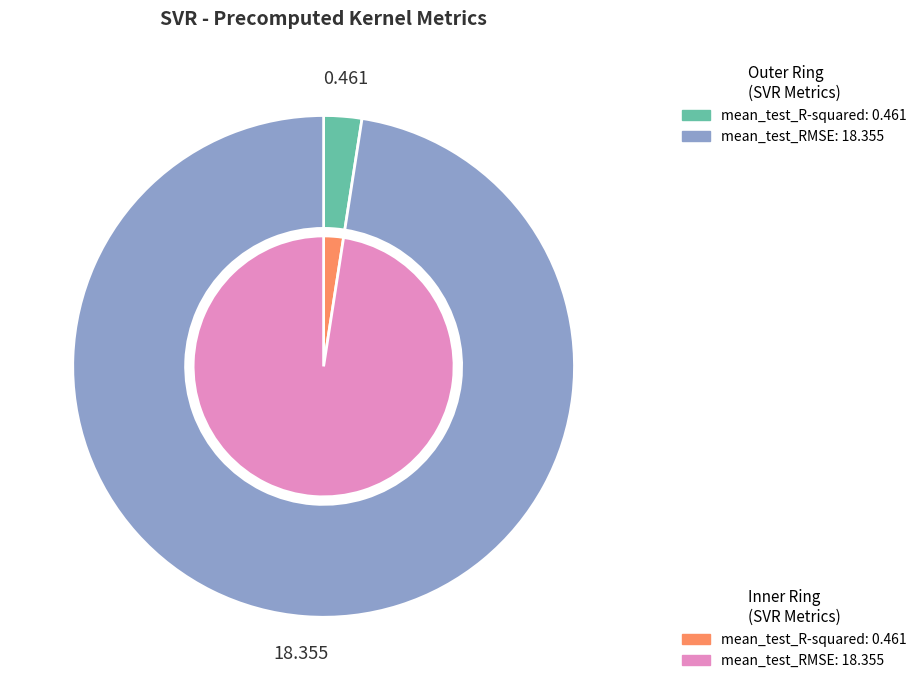

Between mean_test_R-squared and mean_test_RMSE, which is larger?

mean_test_RMSE